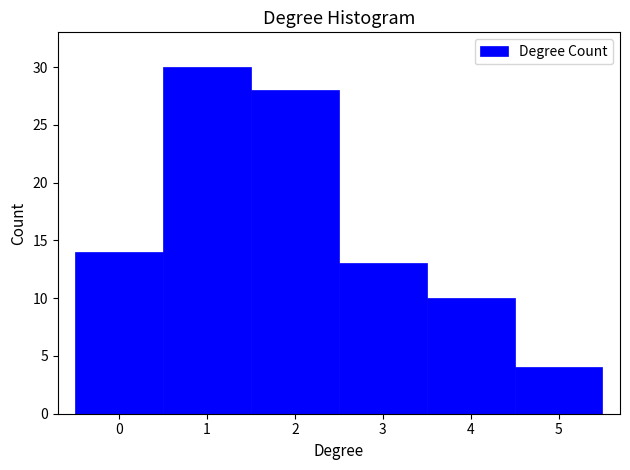

Reading left to right, list every bar in this chart as the range it spans on the x-axis followed by its height. The values are not printed on the chart, so give them approximately, as read against the axis.

-0.5 to 0.5: 14
0.5 to 1.5: 30
1.5 to 2.5: 28
2.5 to 3.5: 13
3.5 to 4.5: 10
4.5 to 5.5: 4